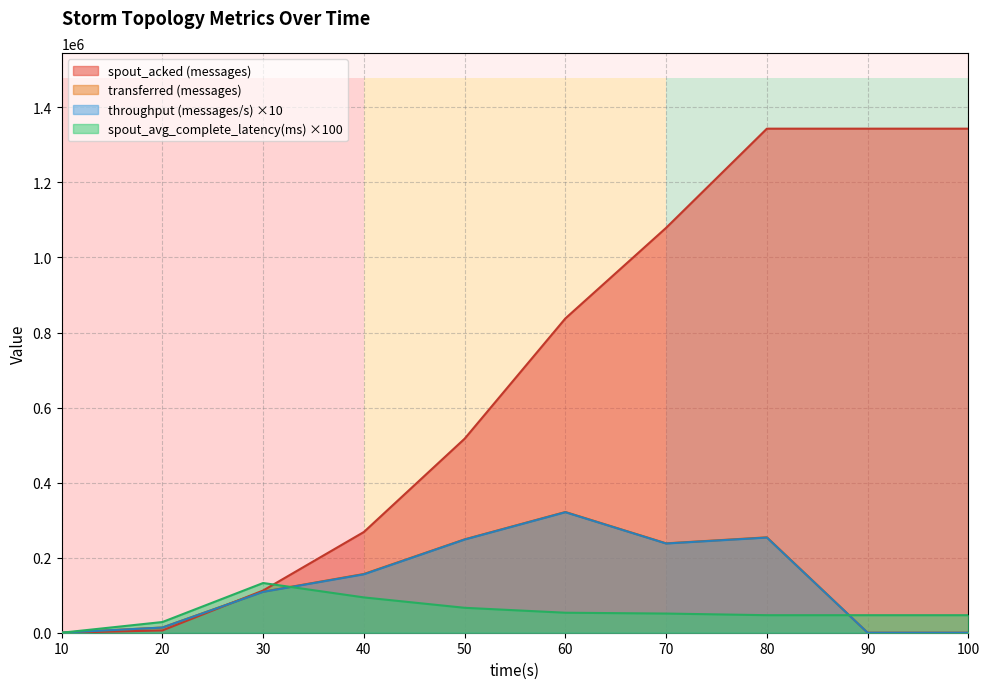

How many interior local peaks does the throughput (messages/s) series have?

2